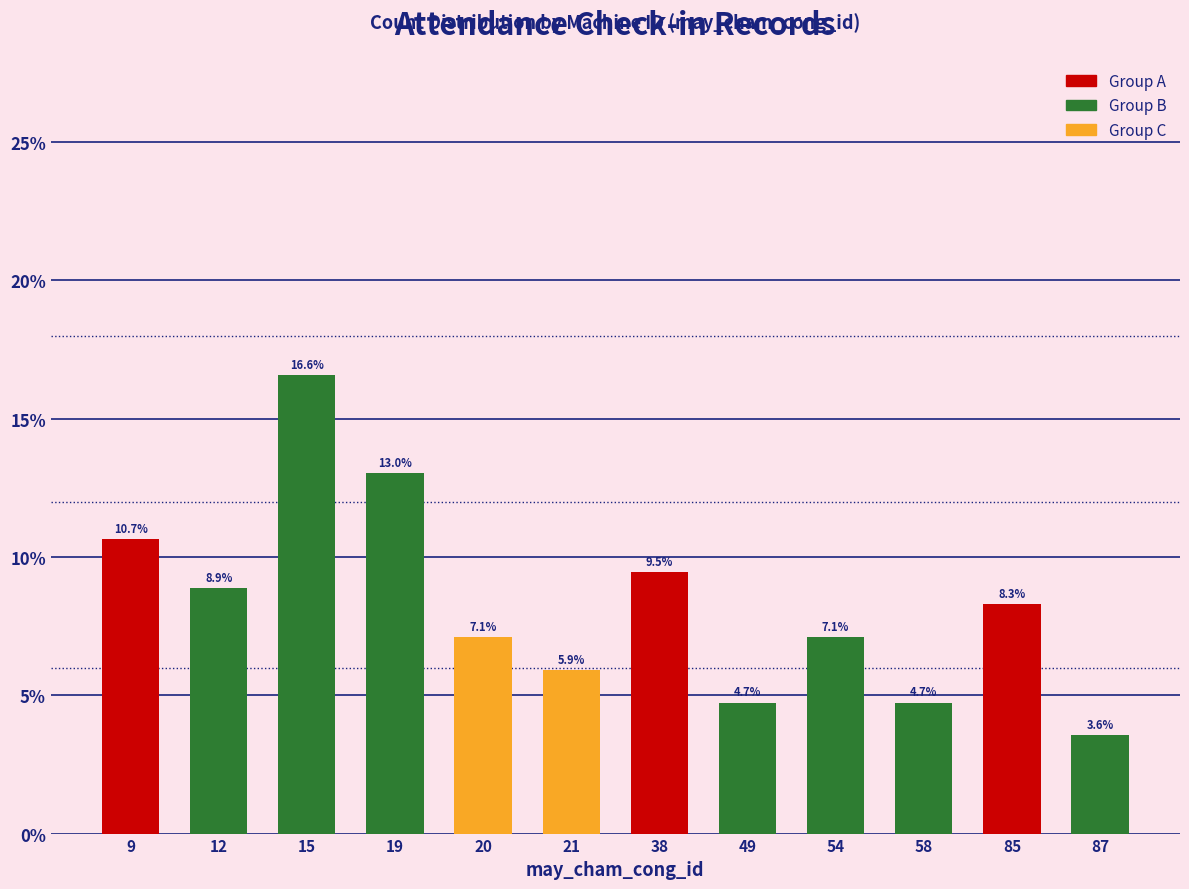

How many categories are shown in the chart?

12